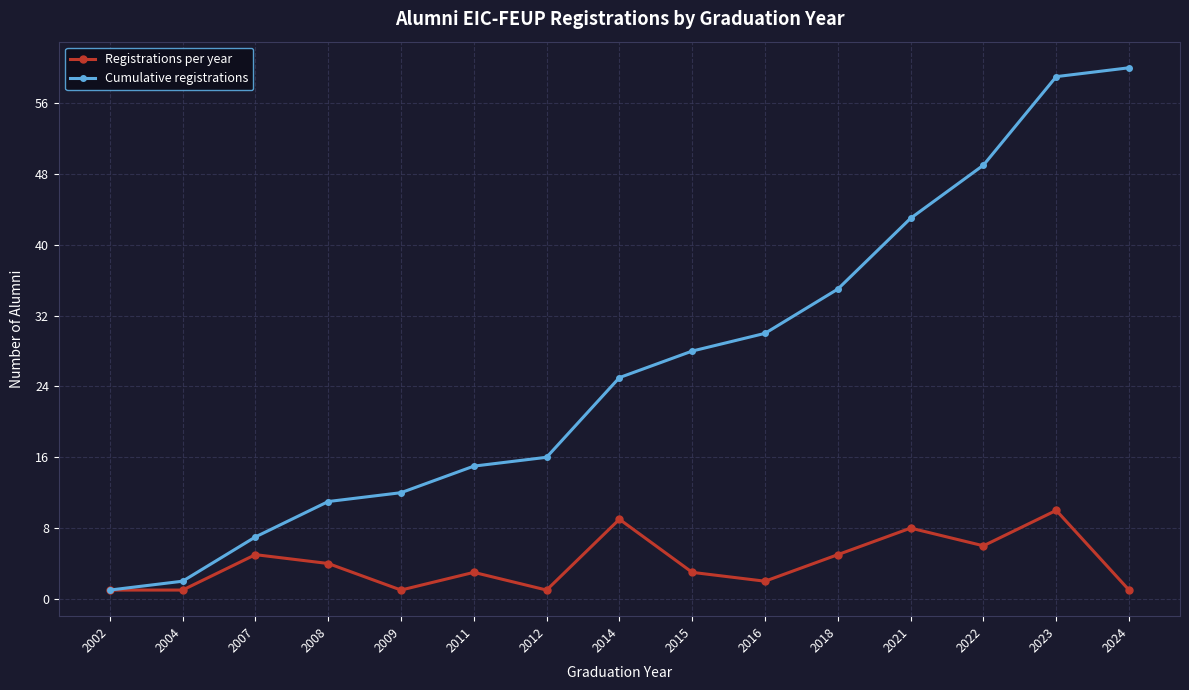

Is it true that Cumulative registrations equals 28 at 2015?

True